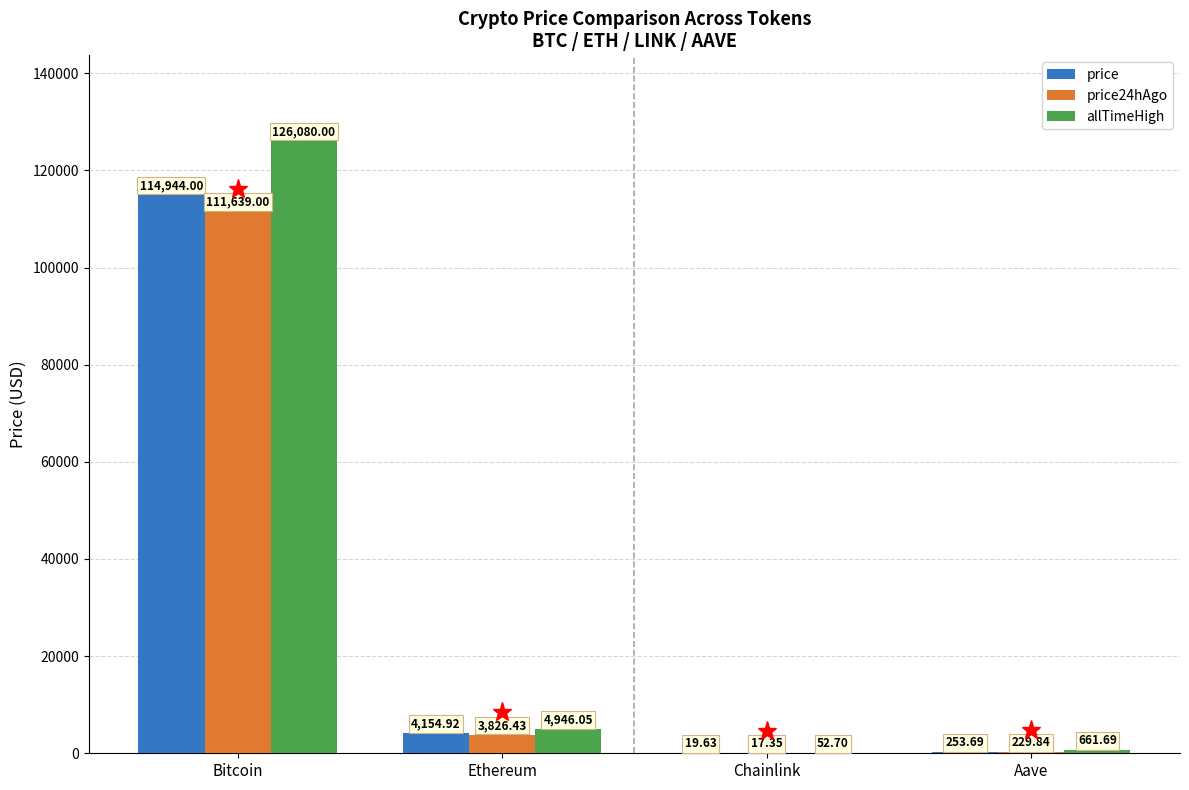

What is the average value of the allTimeHigh series?

32935.1